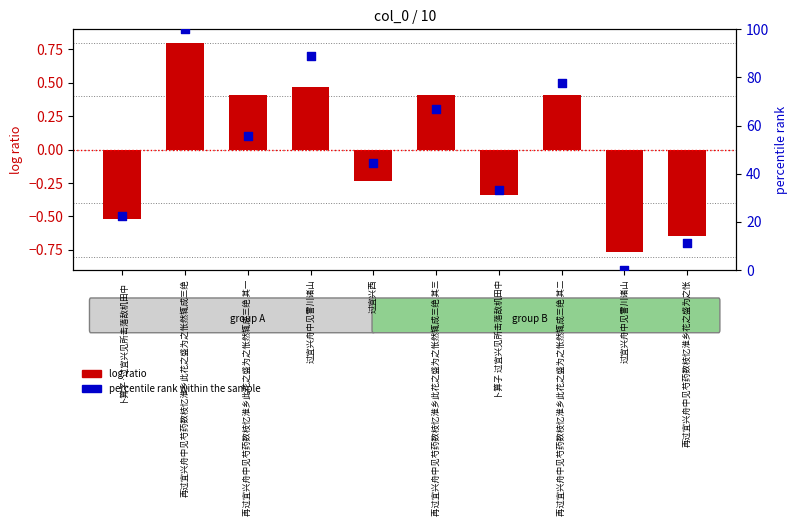

At how many categories does at least one series exceed 29?

7